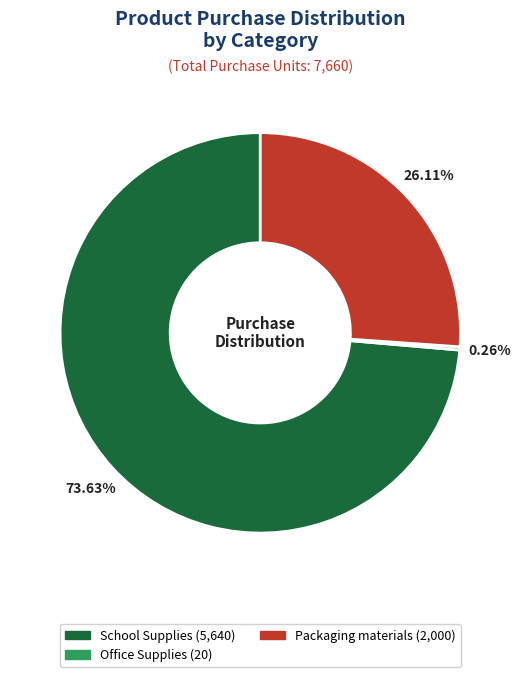

Does any single category account for the majority?

Yes